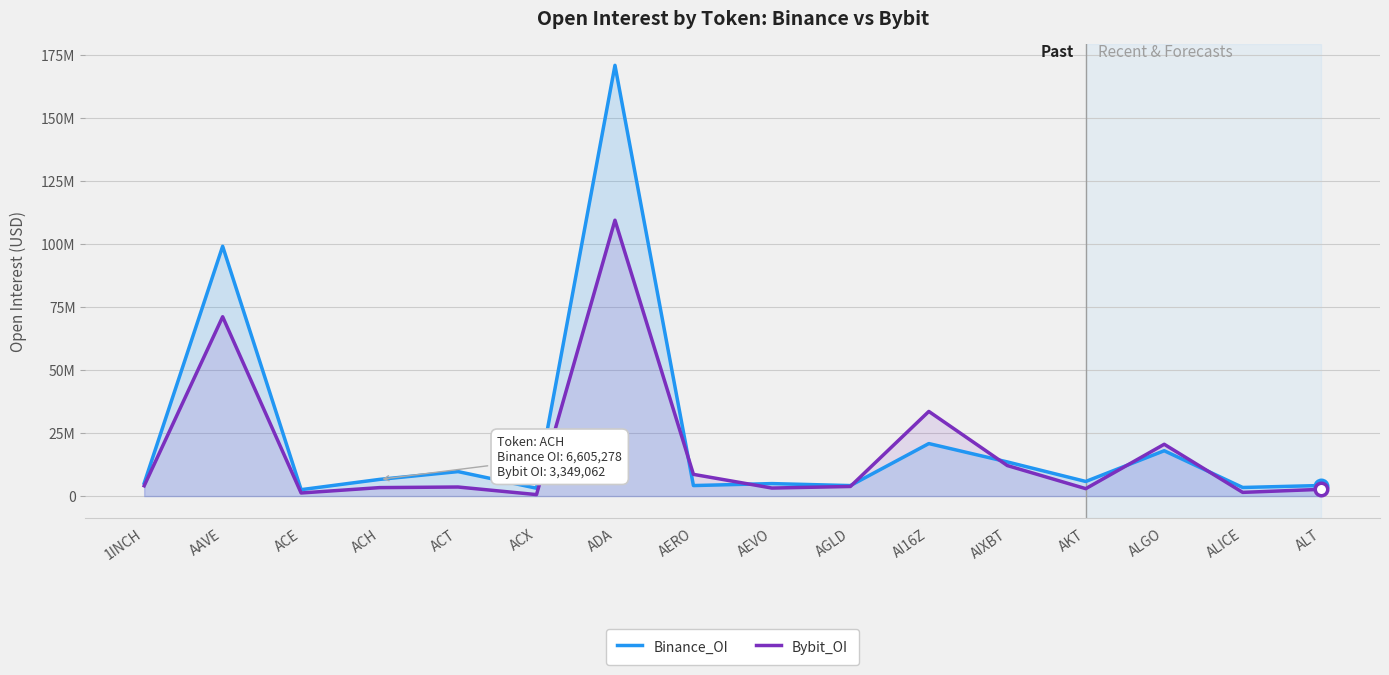

What is the difference between the maximum and minimum values in the Binance_OI series?

168236236